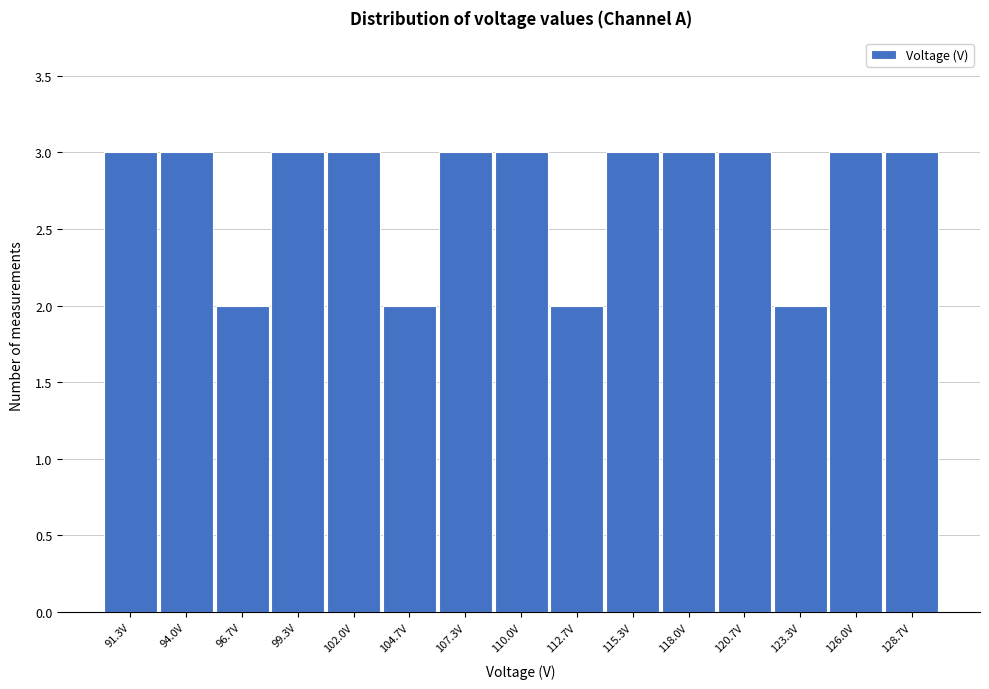

What is the height of the bar covering 122.0 to 124.5 on the x-axis? Neither the bar edges nor the heights are printed on the chart, so give them approximately, as read against the axes.

2